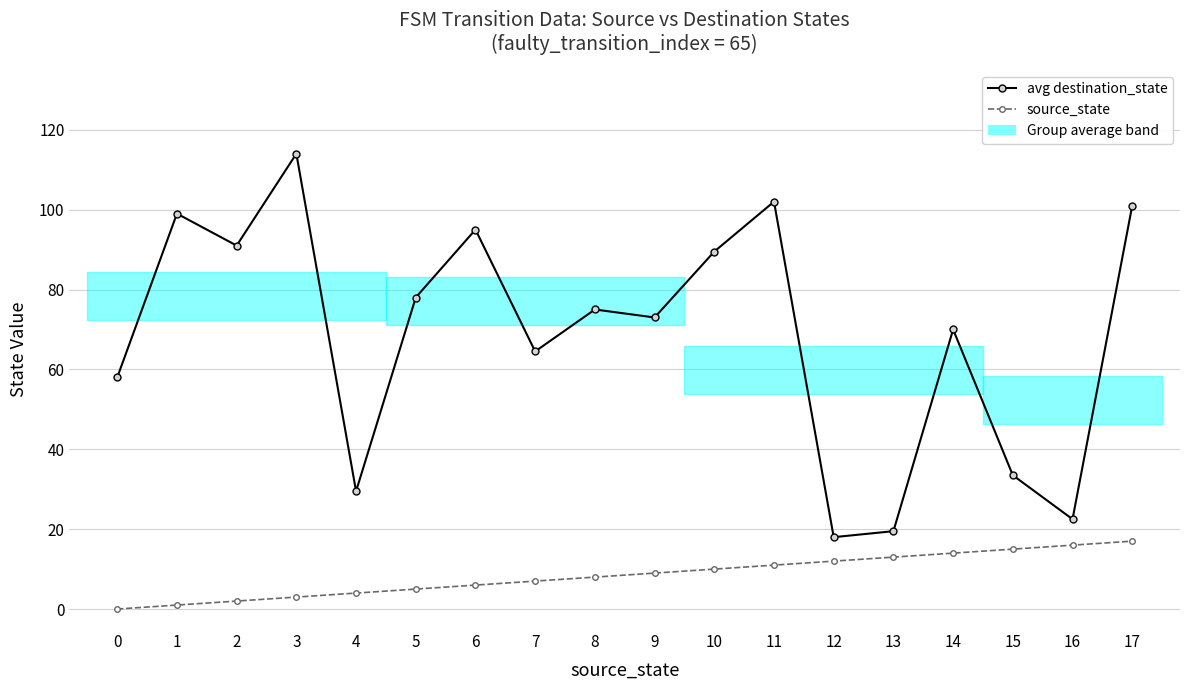

What is the total value across all series at 2?

93.0